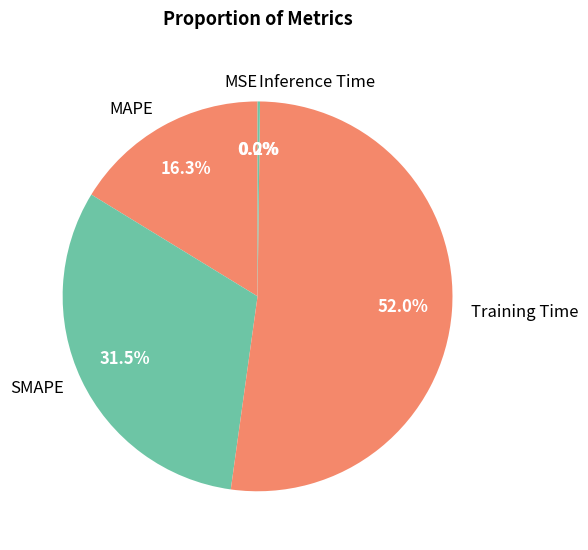

Which slice is the largest?

Training Time